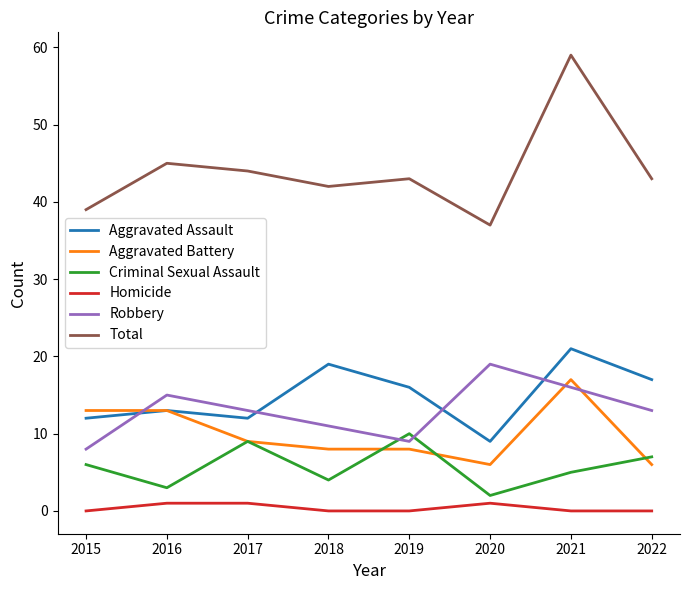

At which label does Robbery first exceed 13?

2016